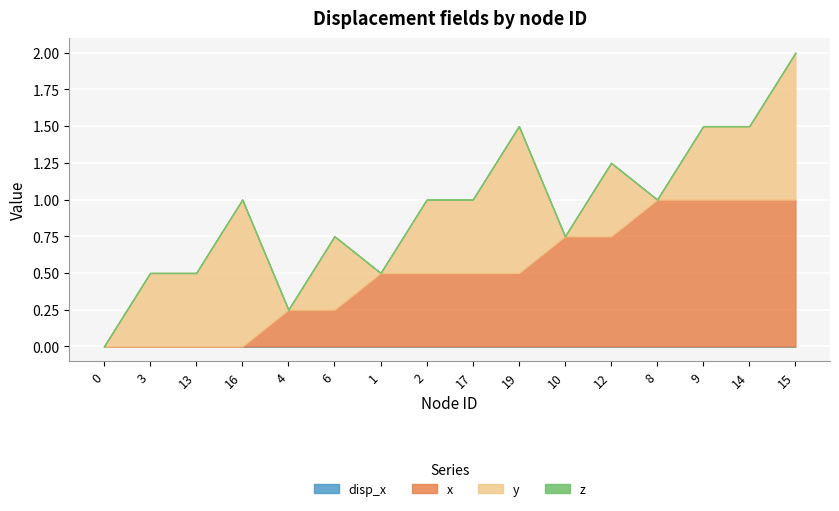

What is the total value across all series at 15?

2.0